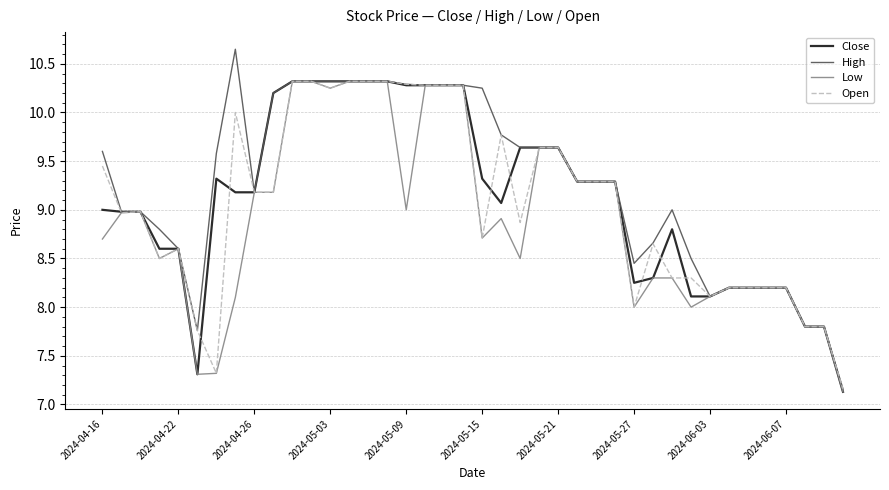

What is the difference between the second highest and minimum values in the Open series?

3.2